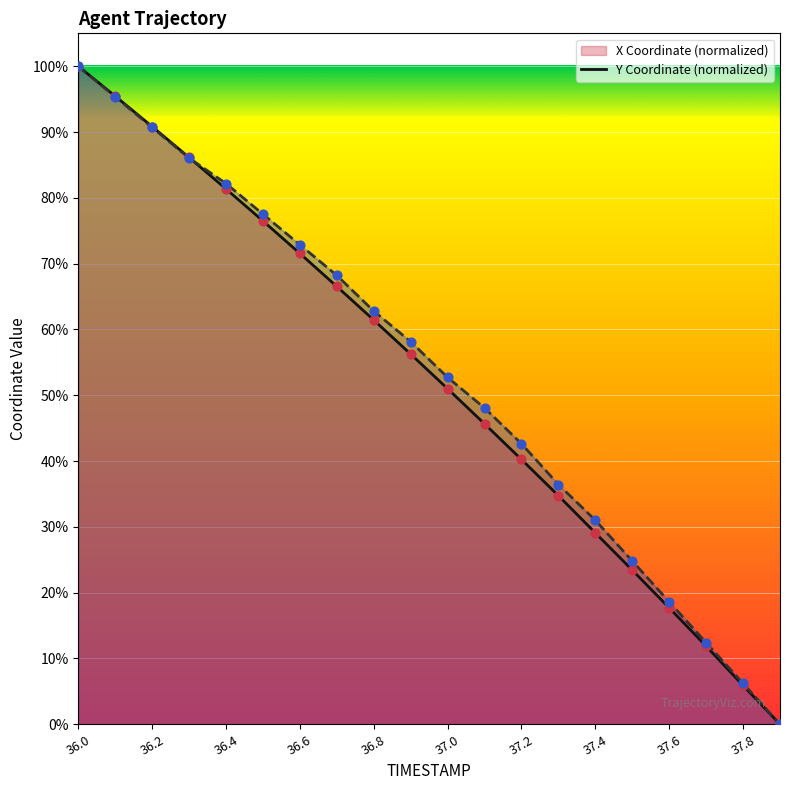

At how many categories does at least one series exceed 64?

8